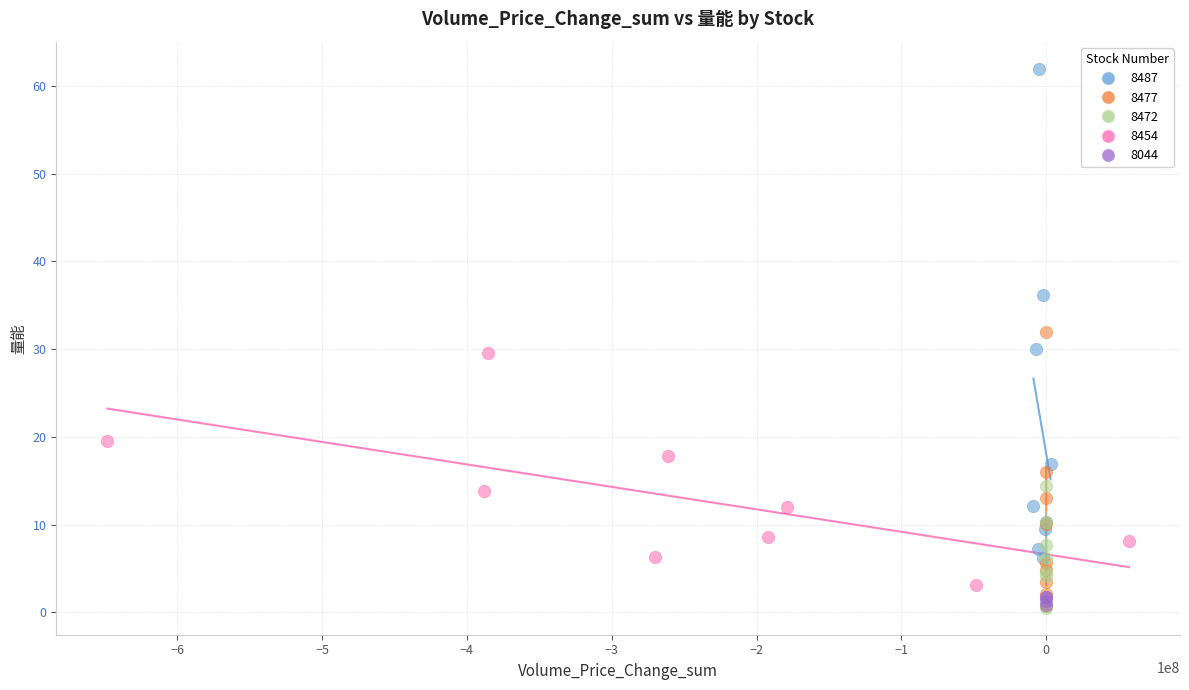

Which series contains the highest Y value?

8487